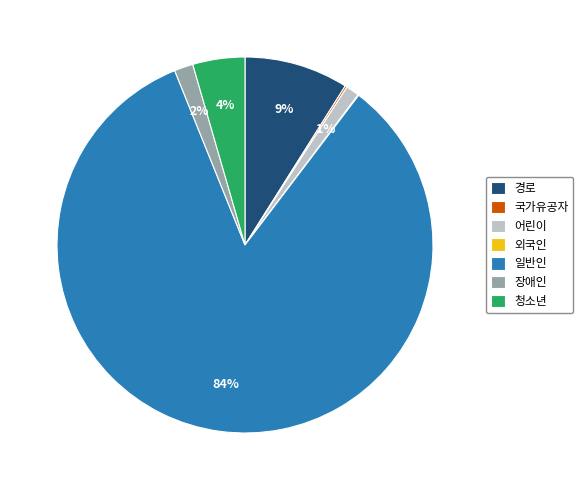

Is there any slice that represents more than half of the pie?

Yes